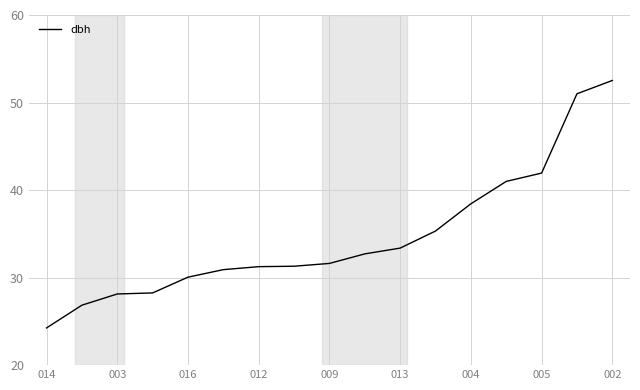

Is this an area chart (filled region under the line)?

No